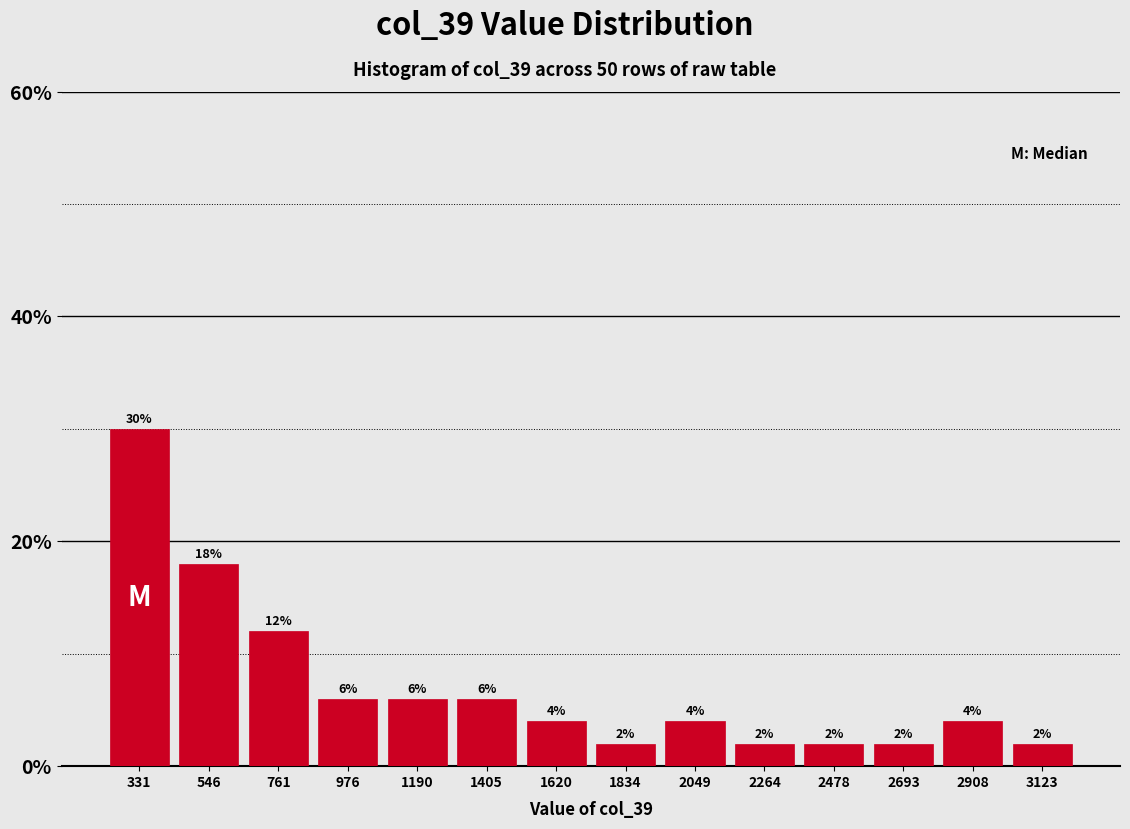

Which range on the x-axis has the tallest bar?

200 to 450